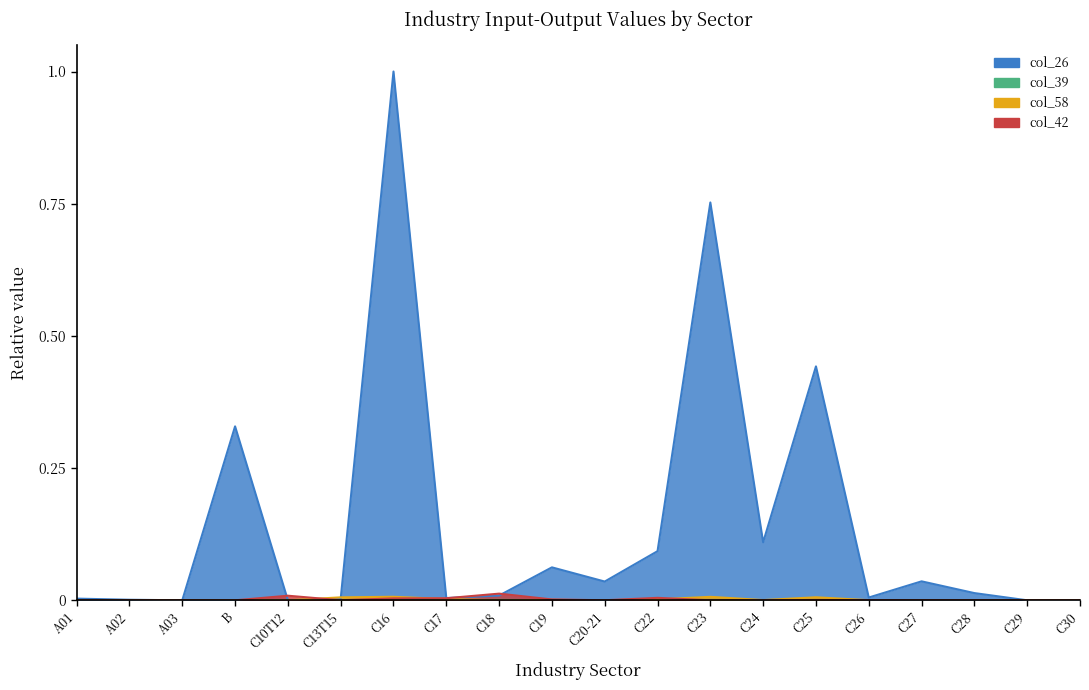

True or false: col_58 has more than 2 points higher than both neighbors.

True